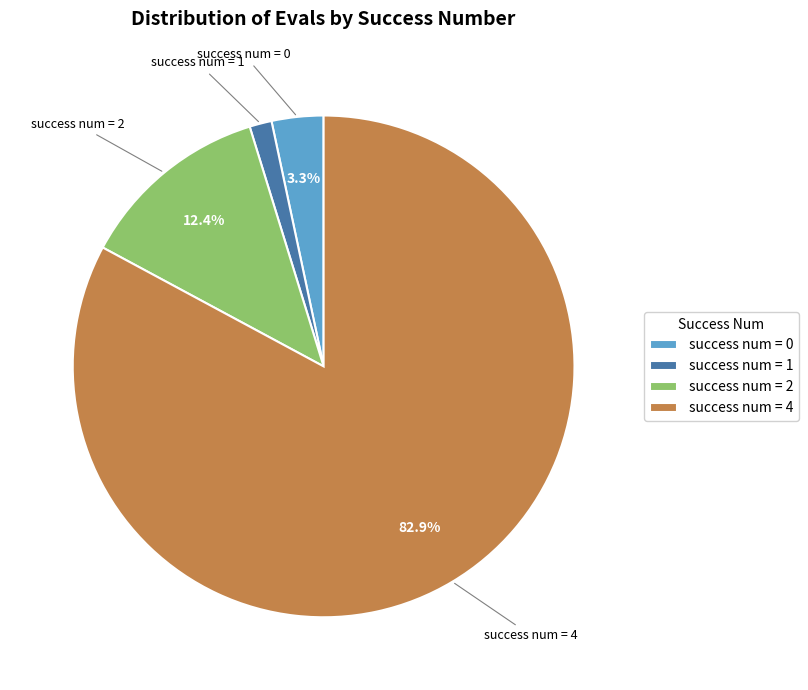

Does any single category account for the majority?

Yes